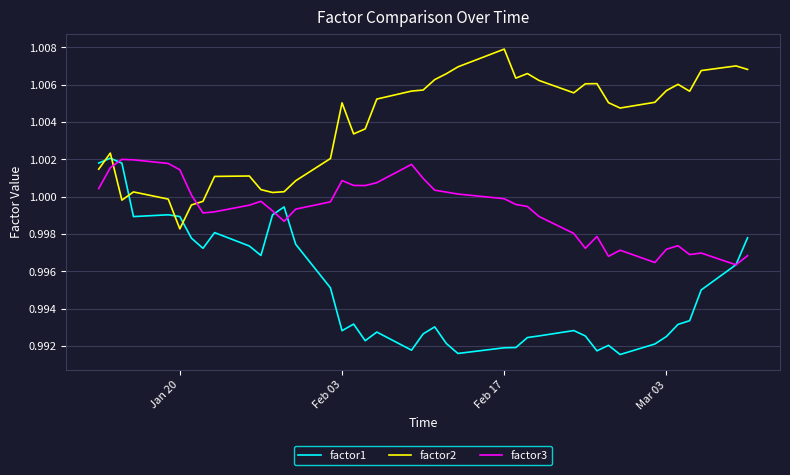

List the series in order of their overall mean, highest first.

factor2, factor3, factor1